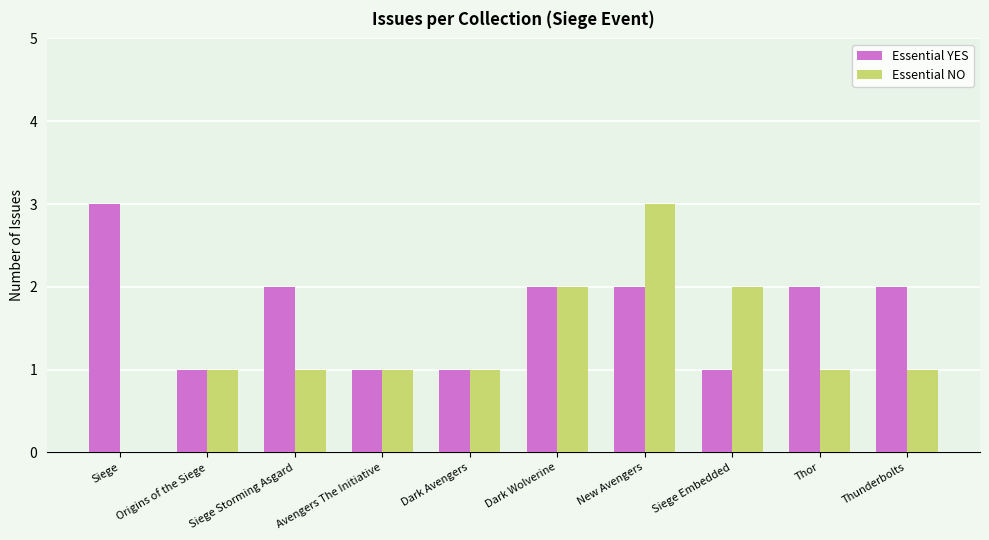

Which series has the largest total across all categories?

Essential YES